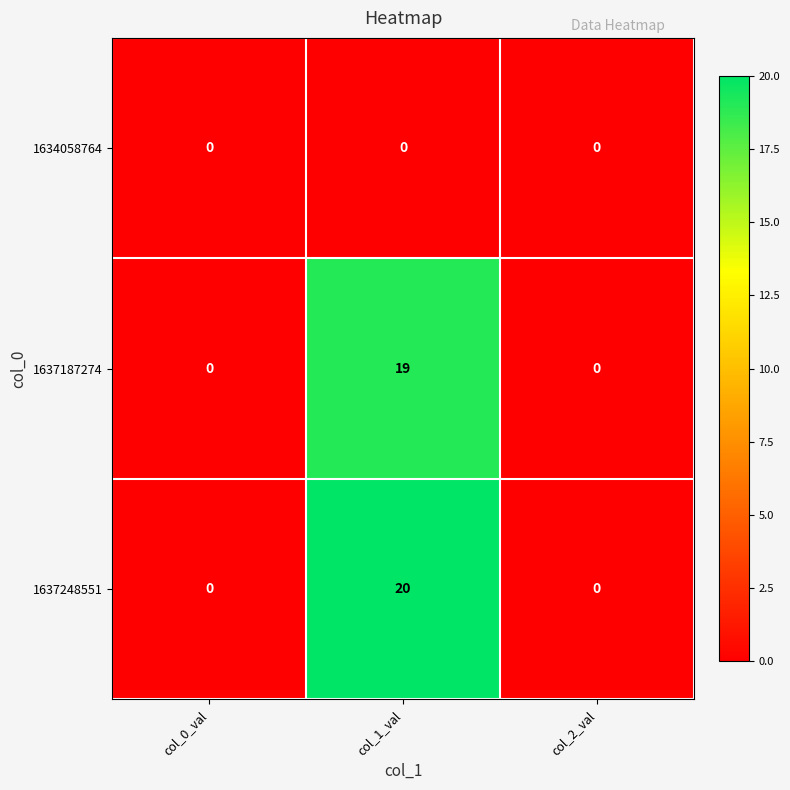

Which series has the largest range (max minus min)?

1637248551